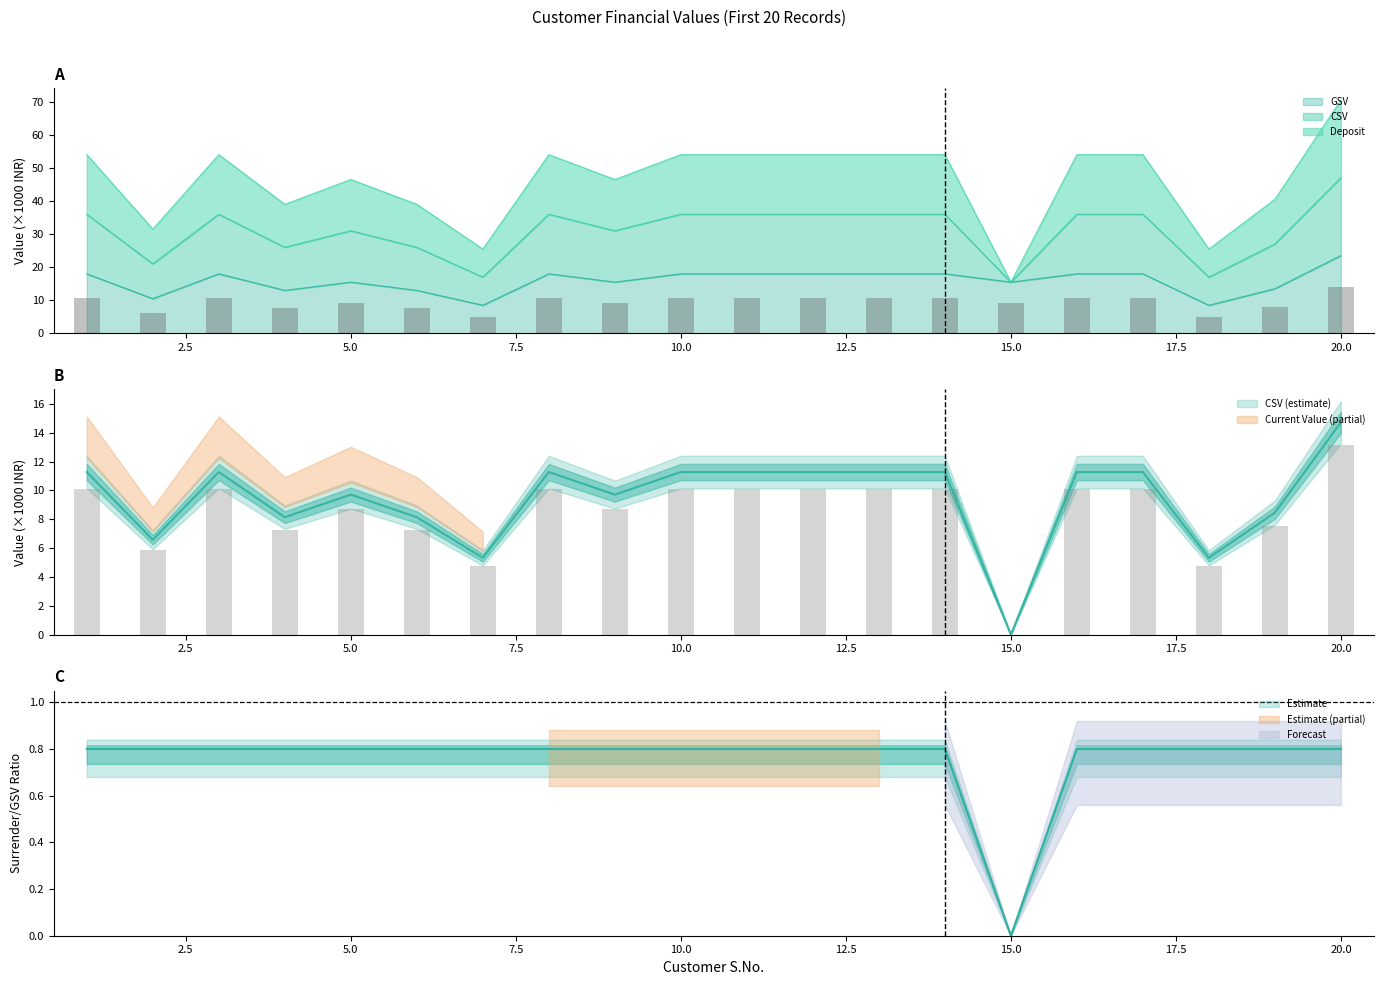

How many groups of bars are there?

20